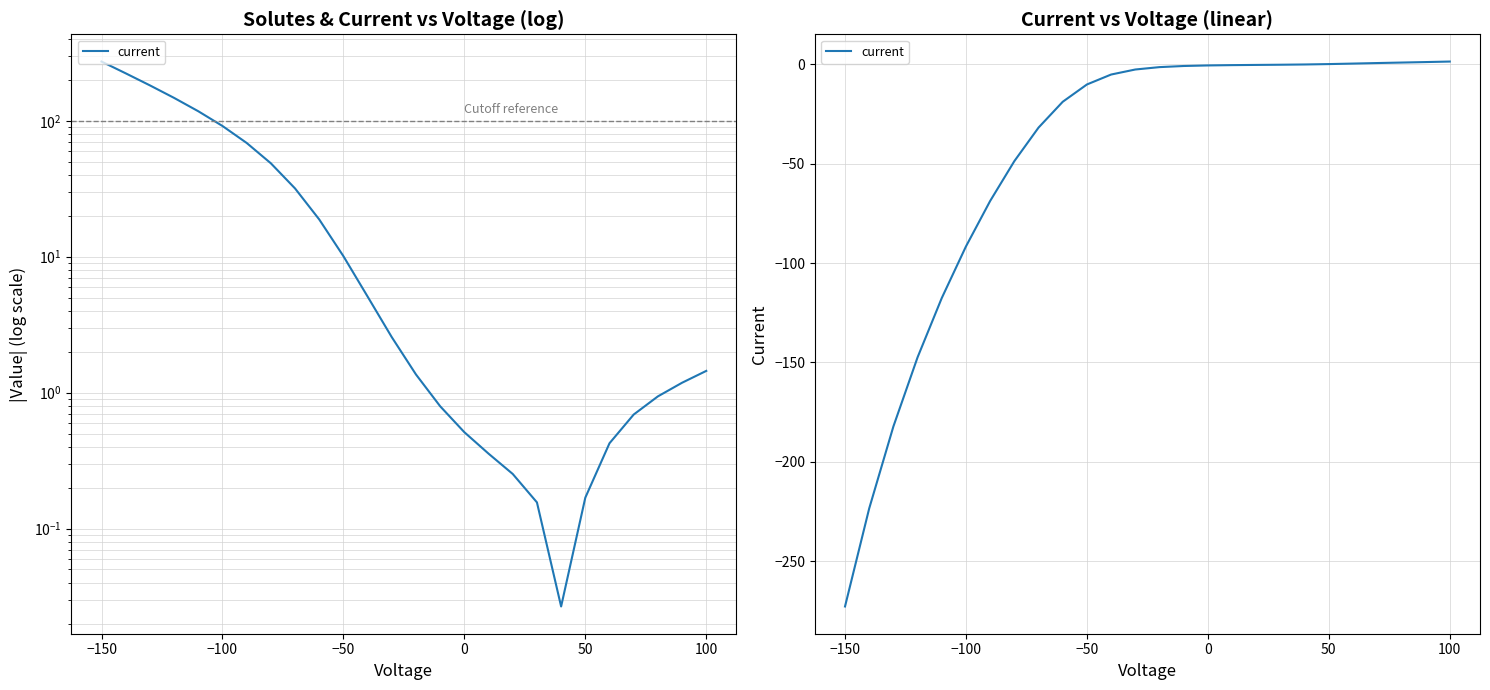

How many values are below zero?

20